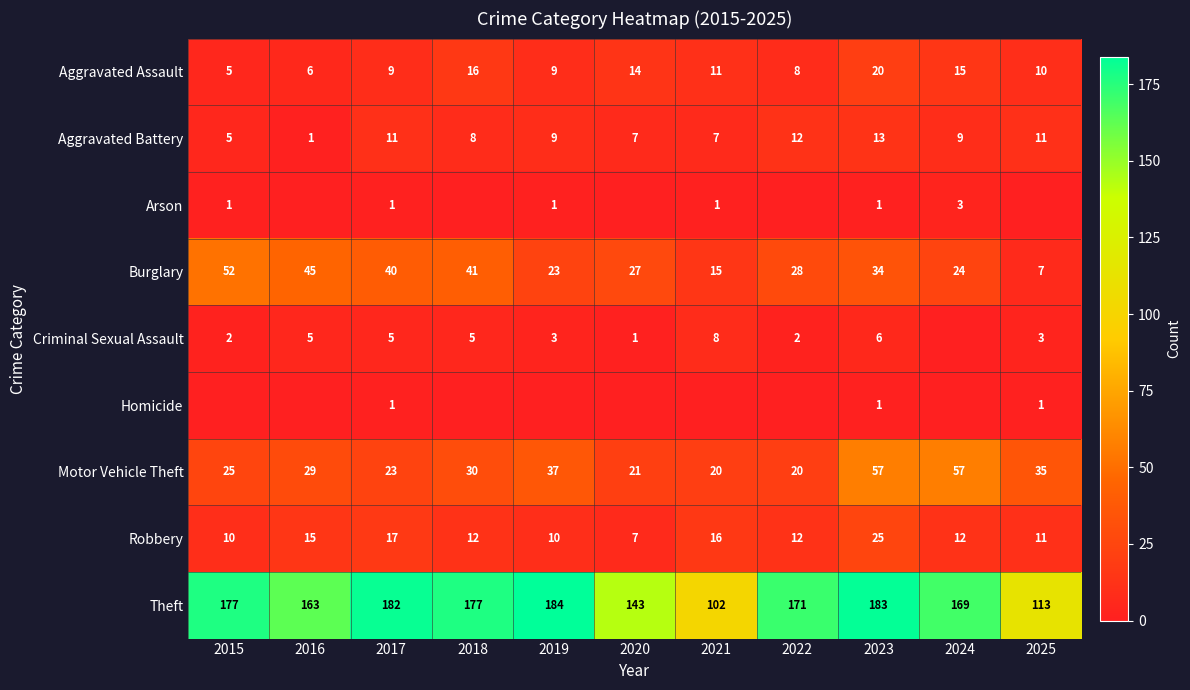

True or false: Burglary has a value of 45 at 2016.

True